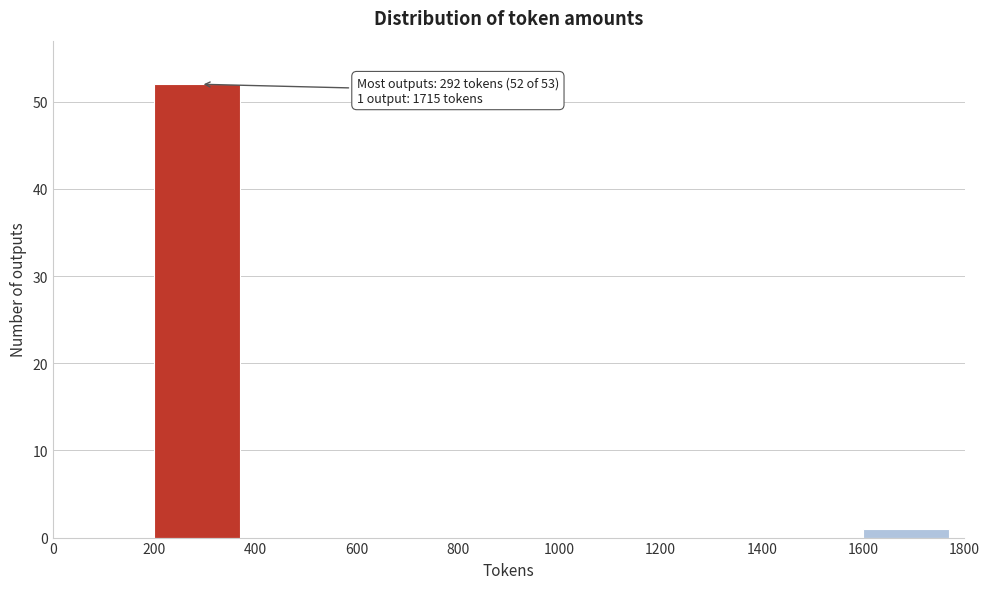

Over which range of the x-axis is the bar tallest?

200 to 400